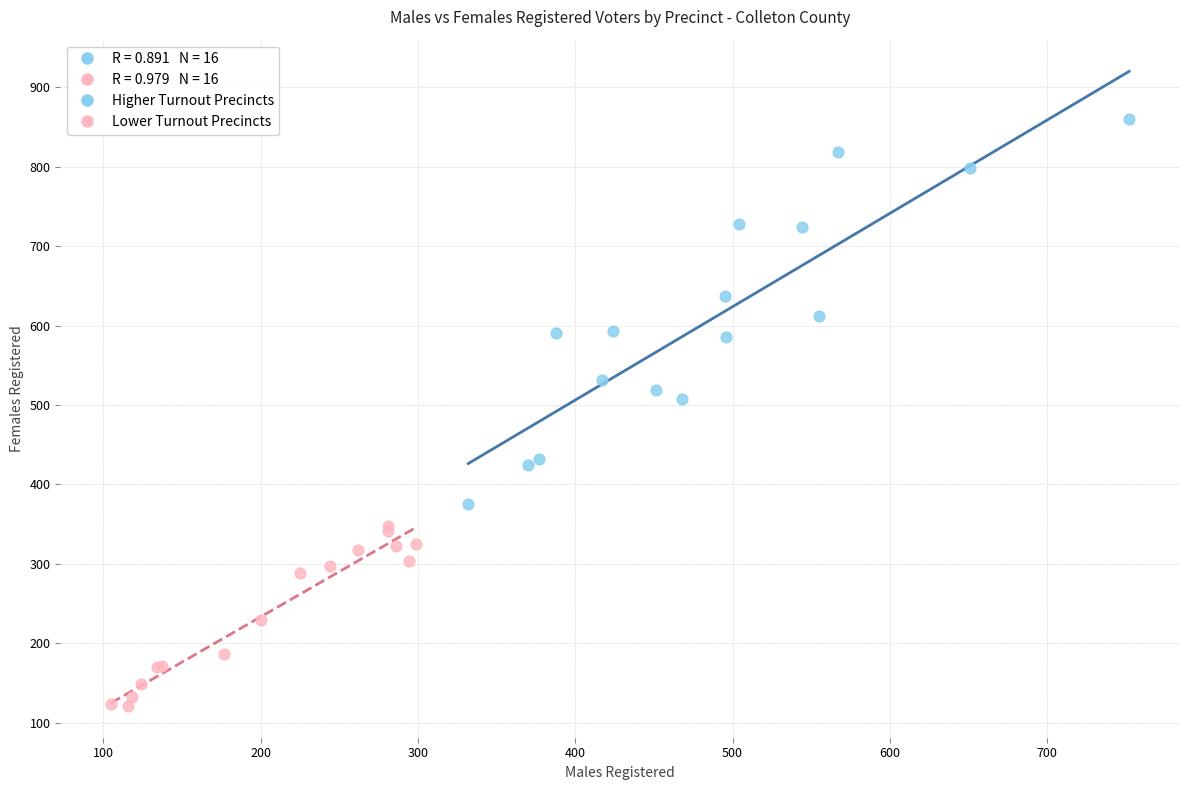

Which series has the largest Y range (max minus min)?

Higher Turnout Precincts